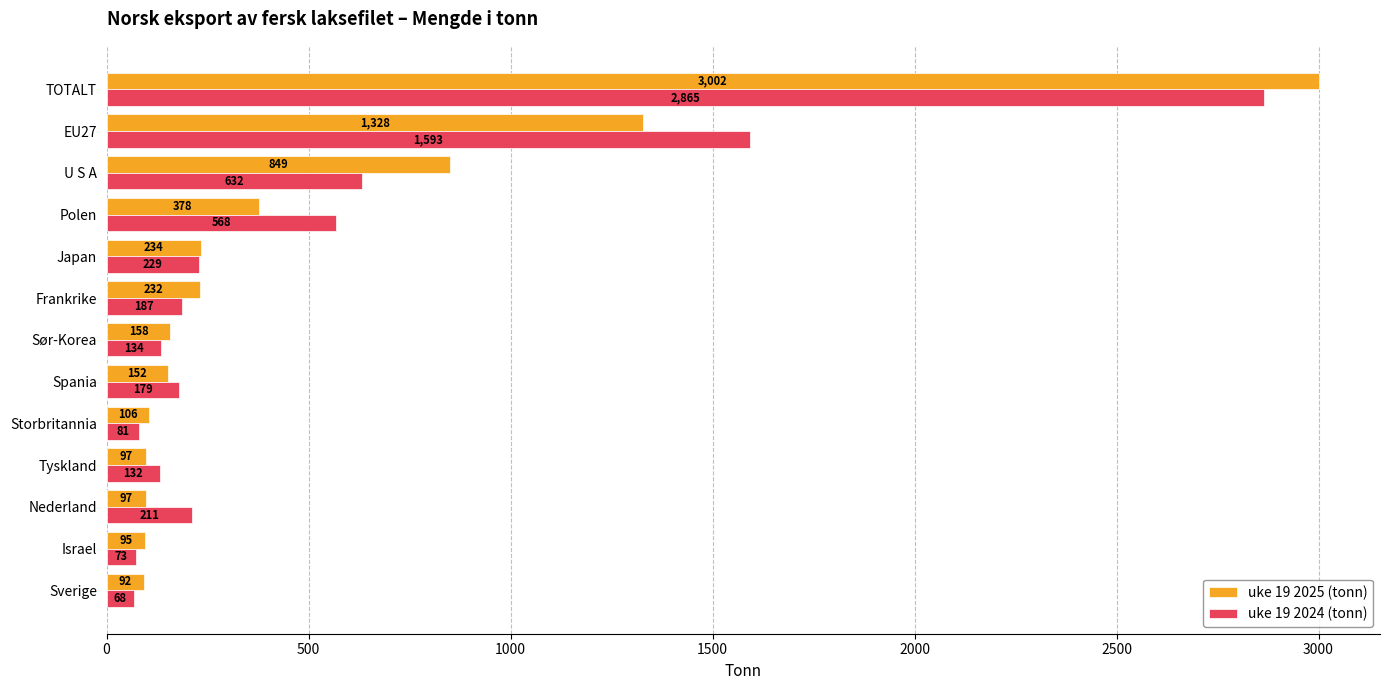

What is the difference between the maximum and minimum values in the uke 19 2024 (tonn) series?

2797